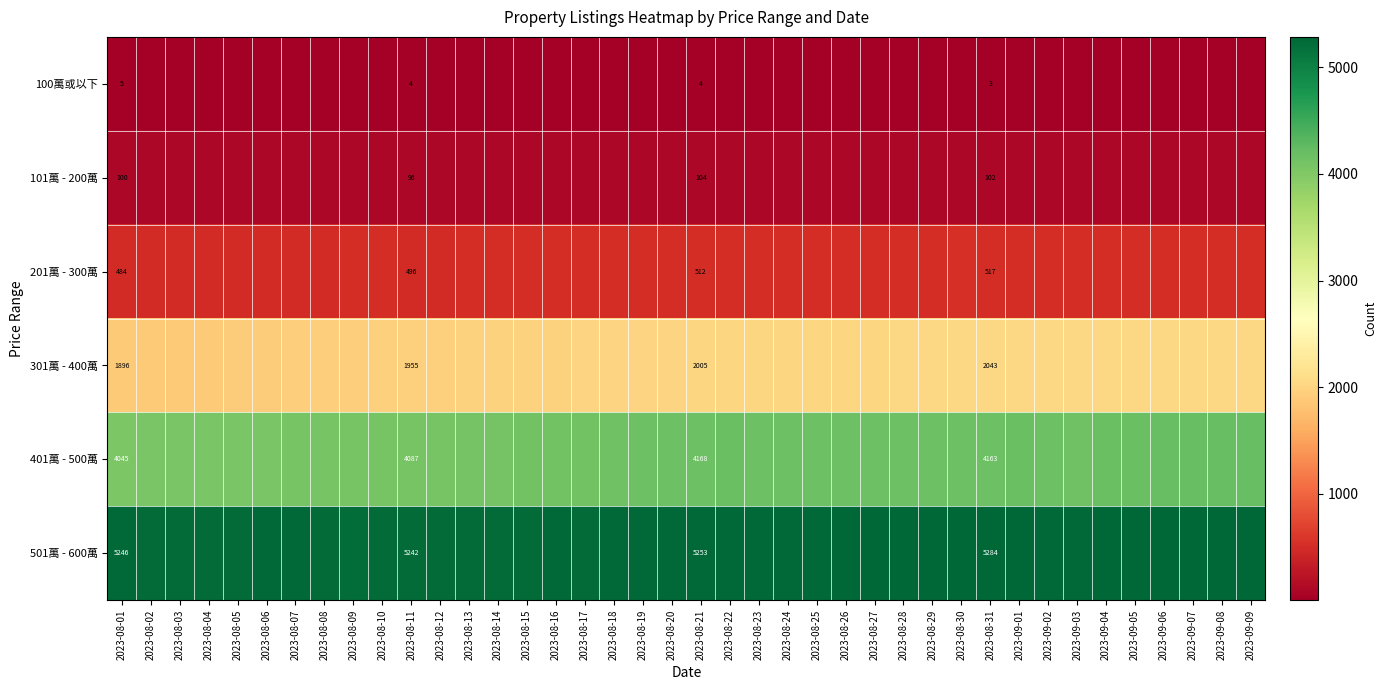

Rank the series at 2023-08-11 from highest to lowest value.

501萬 - 600萬, 401萬 - 500萬, 301萬 - 400萬, 201萬 - 300萬, 101萬 - 200萬, 100萬或以下